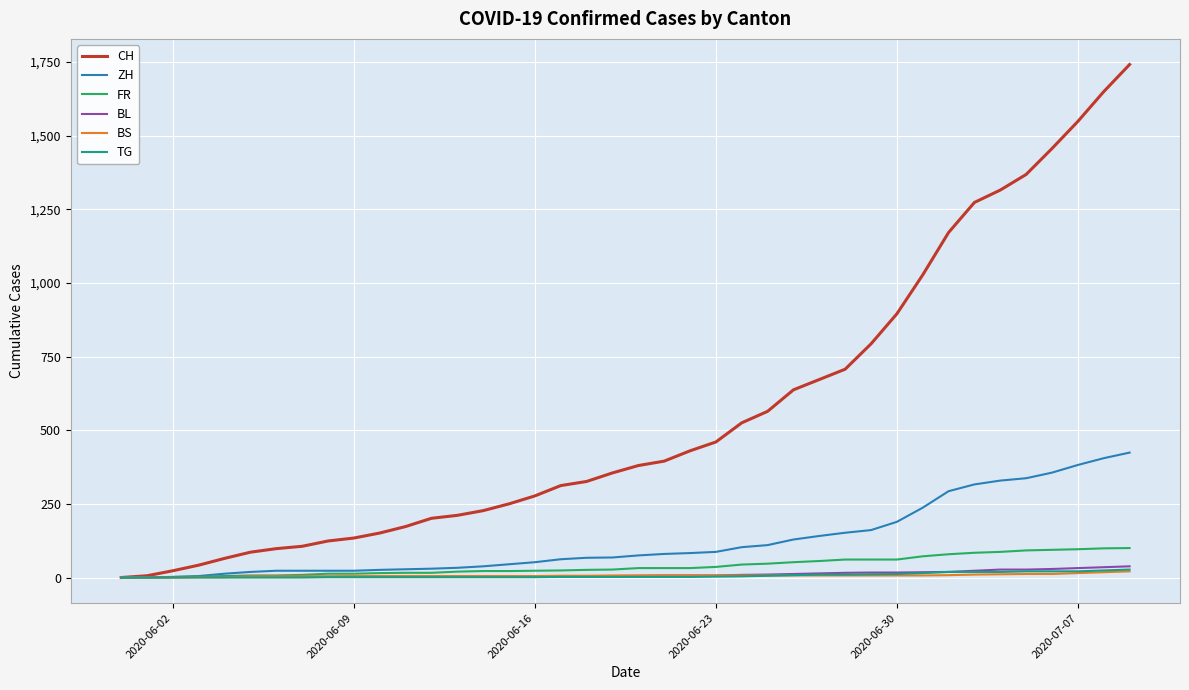

Which series has the largest range (max minus min)?

CH